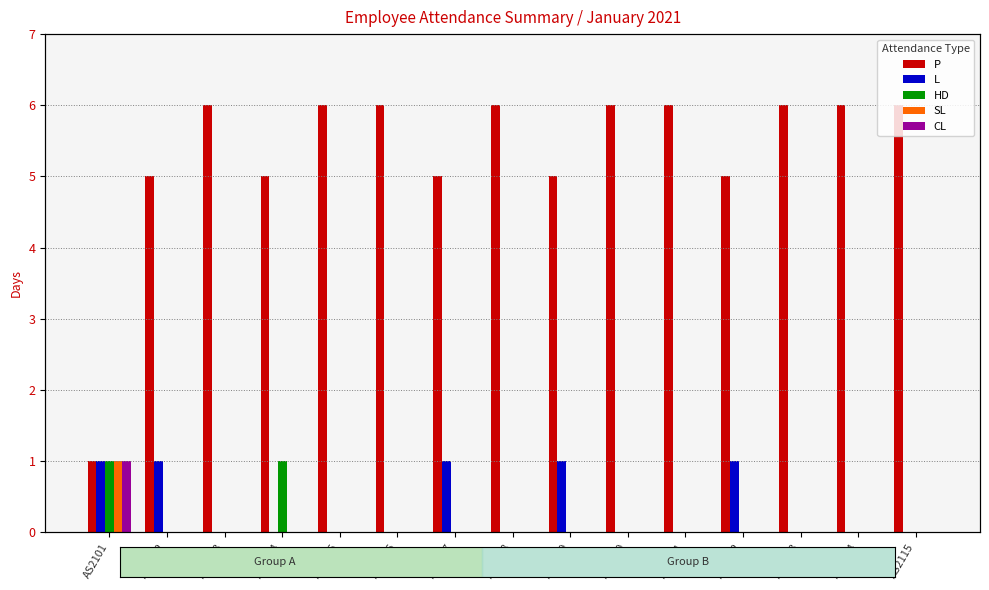

Reading right to left, extract all data points from this chart.

P: AS2115=6	AS2114=6	AS2113=6	AS2112=5	AS2111=6	AS2110=6	AS2109=5	AS2108=6	AS2107=5	AS2106=6	AS2105=6	AS2104=5	AS2103=6	AS2102=5	AS2101=1
L: AS2115=0	AS2114=0	AS2113=0	AS2112=1	AS2111=0	AS2110=0	AS2109=1	AS2108=0	AS2107=1	AS2106=0	AS2105=0	AS2104=0	AS2103=0	AS2102=1	AS2101=1
HD: AS2115=0	AS2114=0	AS2113=0	AS2112=0	AS2111=0	AS2110=0	AS2109=0	AS2108=0	AS2107=0	AS2106=0	AS2105=0	AS2104=1	AS2103=0	AS2102=0	AS2101=1
SL: AS2115=0	AS2114=0	AS2113=0	AS2112=0	AS2111=0	AS2110=0	AS2109=0	AS2108=0	AS2107=0	AS2106=0	AS2105=0	AS2104=0	AS2103=0	AS2102=0	AS2101=1
CL: AS2115=0	AS2114=0	AS2113=0	AS2112=0	AS2111=0	AS2110=0	AS2109=0	AS2108=0	AS2107=0	AS2106=0	AS2105=0	AS2104=0	AS2103=0	AS2102=0	AS2101=1